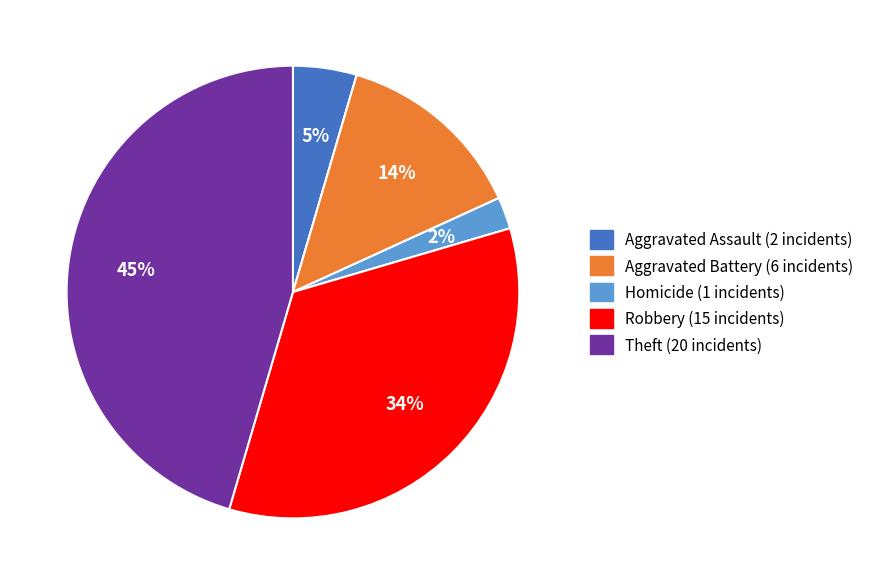

To the nearest percent, what is the difference between the largest and smallest slice percentages?

43%